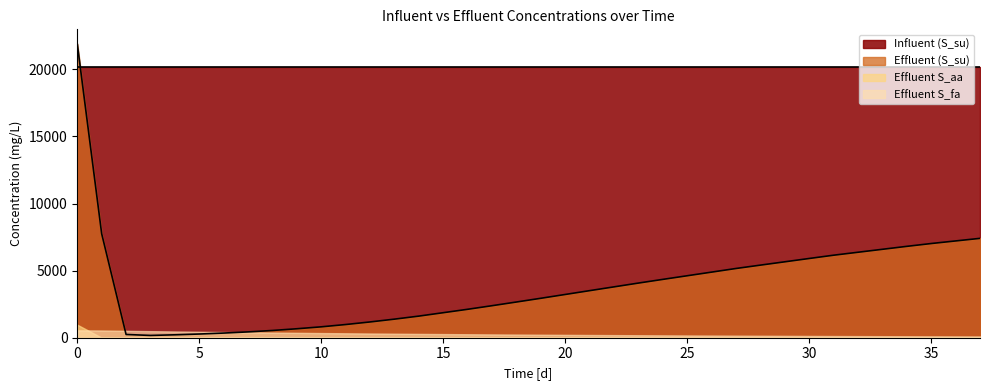

At which category does Effluent (S_su) reach its first local valley?

3